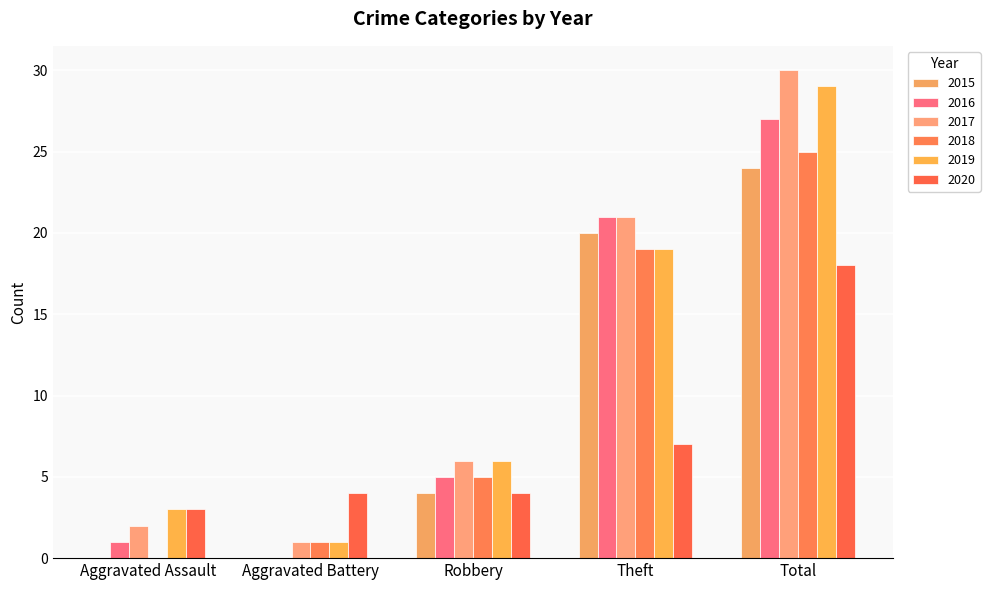

True or false: 2015 has a value of 0 at Aggravated Battery.

True